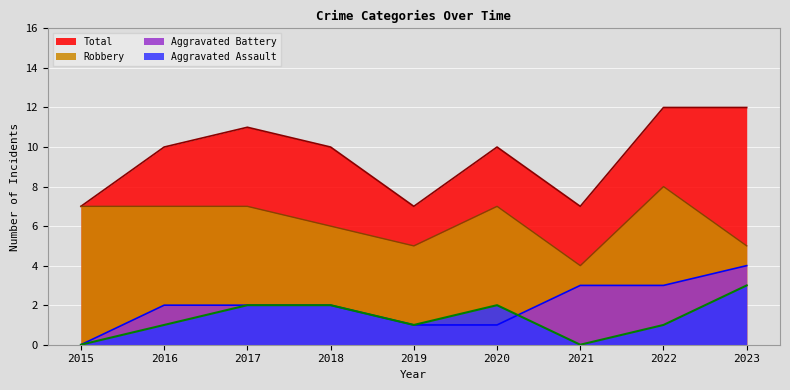

How many data points in Aggravated Assault are less than 1?

2